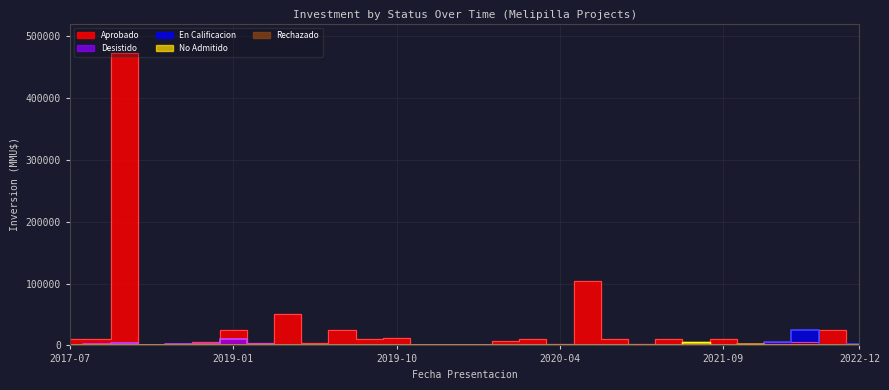

At which label does Aprobado first exceed 6957?

2017-07